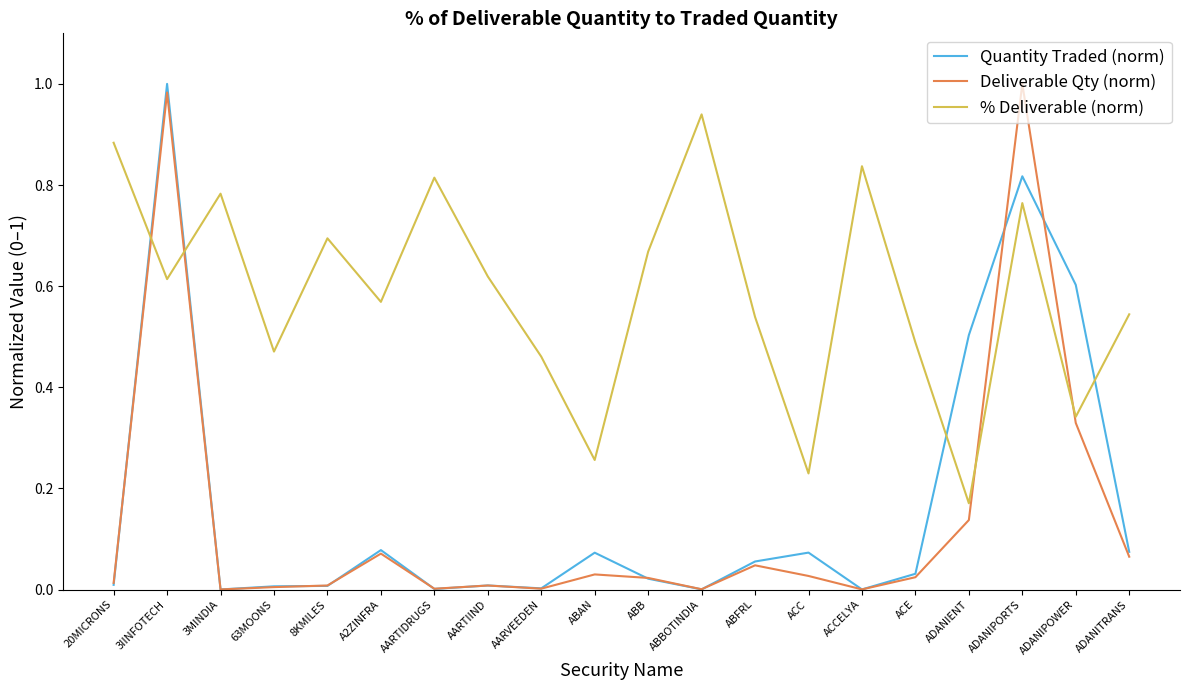

At which label does % Deliverable (norm) reach its minimum?

ADANIENT